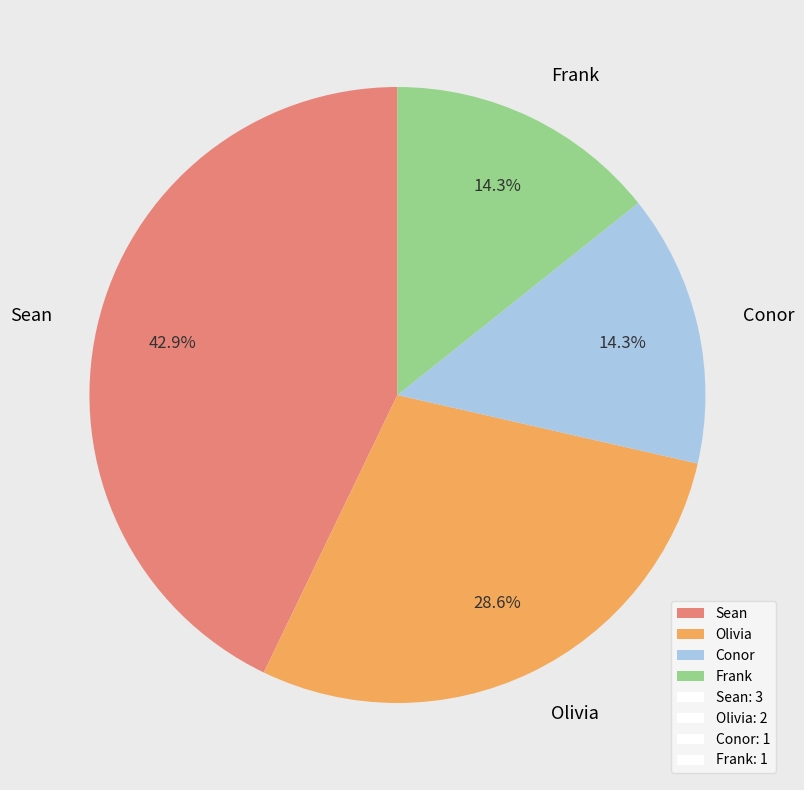

Which category has the biggest portion of the pie?

Sean